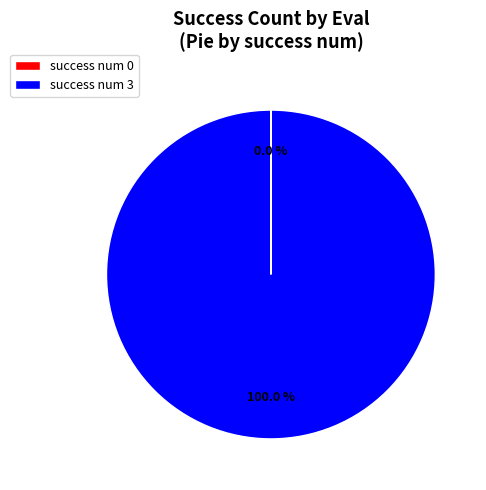

Which slice is the largest?

success num 3